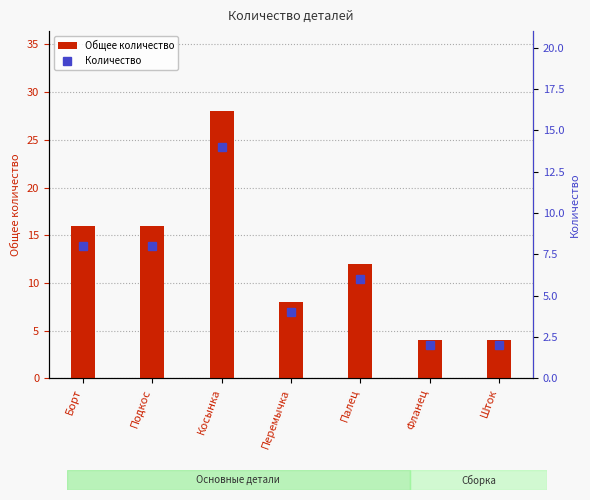

At which label is Общее количество closest to 16?

Борт